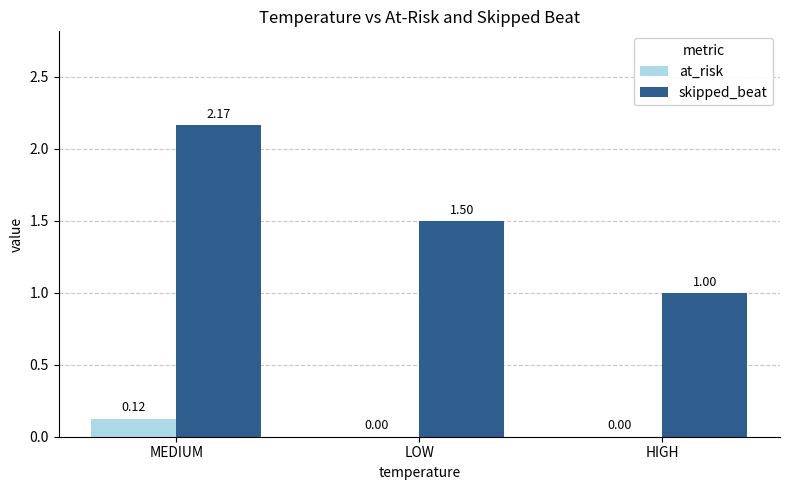

Which series has the largest total across all categories?

skipped_beat